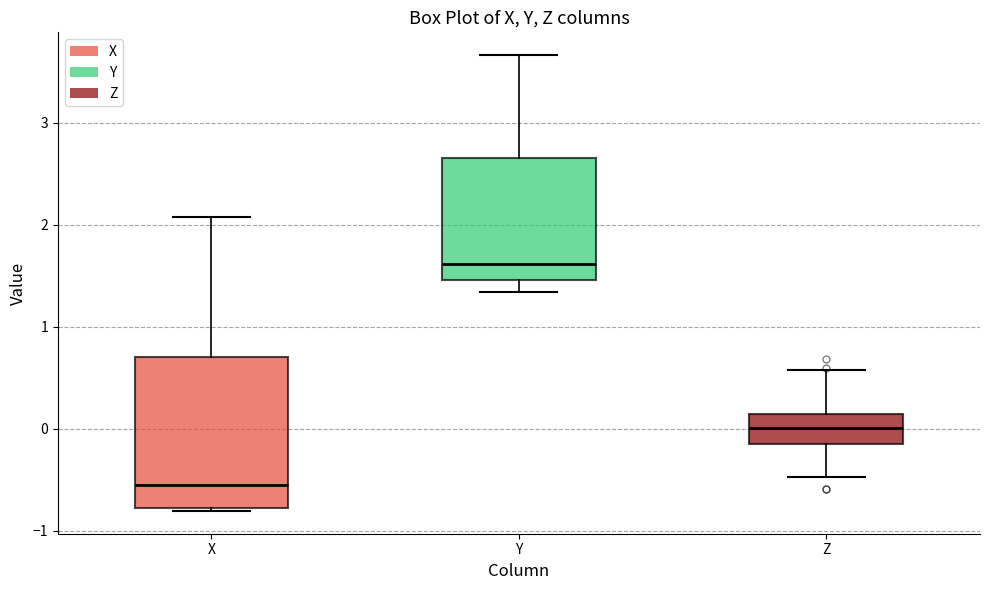

Where does the median line of the box for X sit on the y-axis? The values are not printed on the chart, so give them approximately, as read against the axis.

-0.5